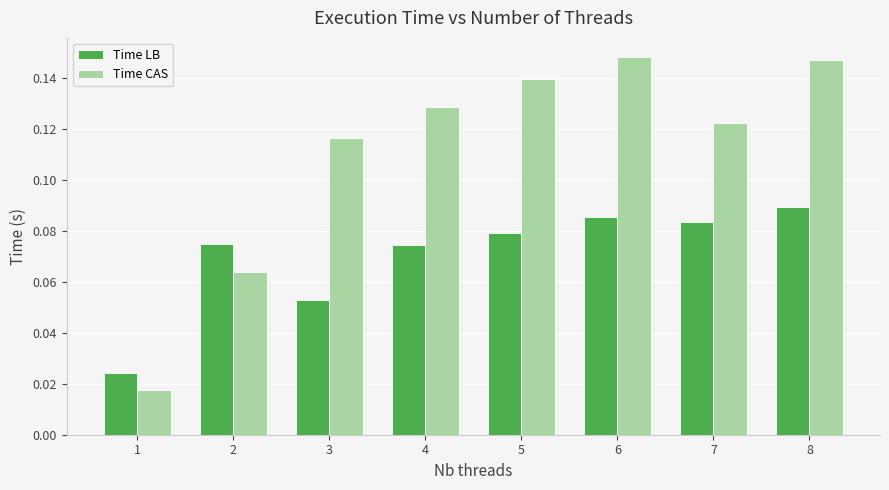

Count the Time LB values in the range 0 to 1.

8